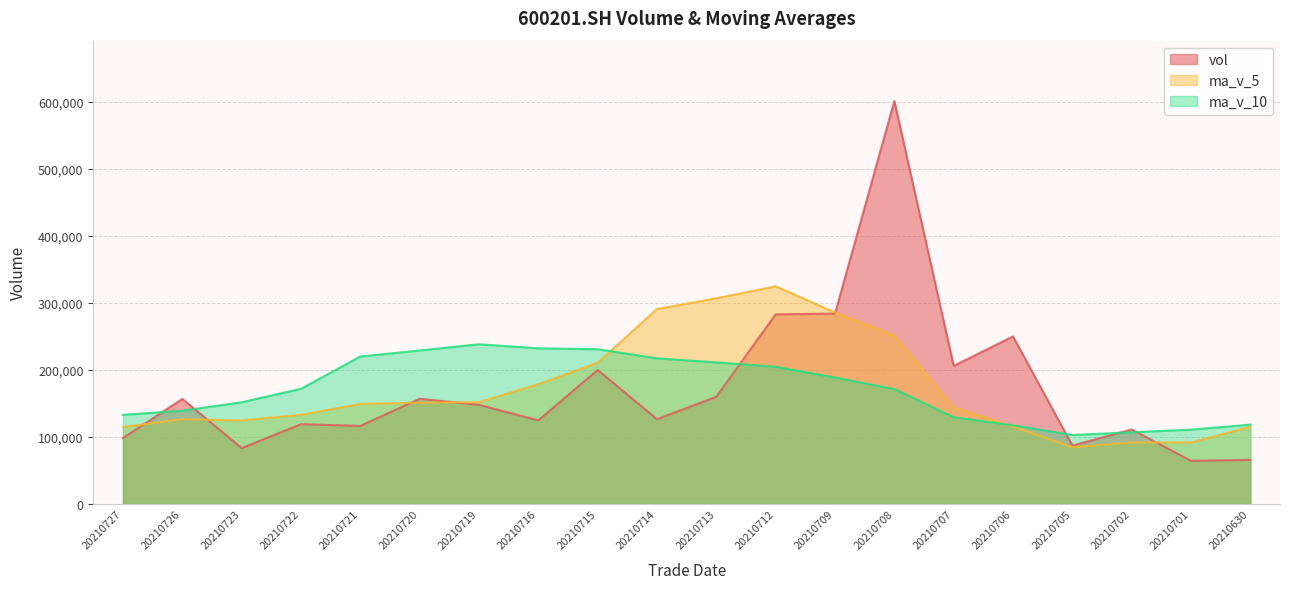

Rank the categories by vol value from lowest to highest.

20210701, 20210630, 20210723, 20210705, 20210727, 20210702, 20210721, 20210722, 20210716, 20210714, 20210719, 20210726, 20210720, 20210713, 20210715, 20210707, 20210706, 20210712, 20210709, 20210708